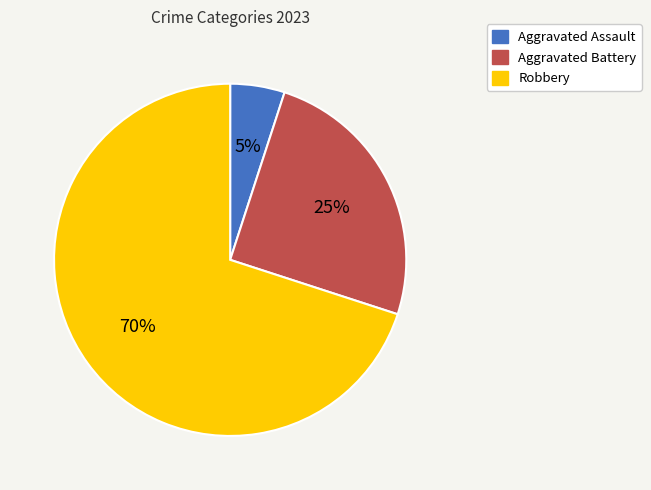

How many slices are in this pie chart?

3